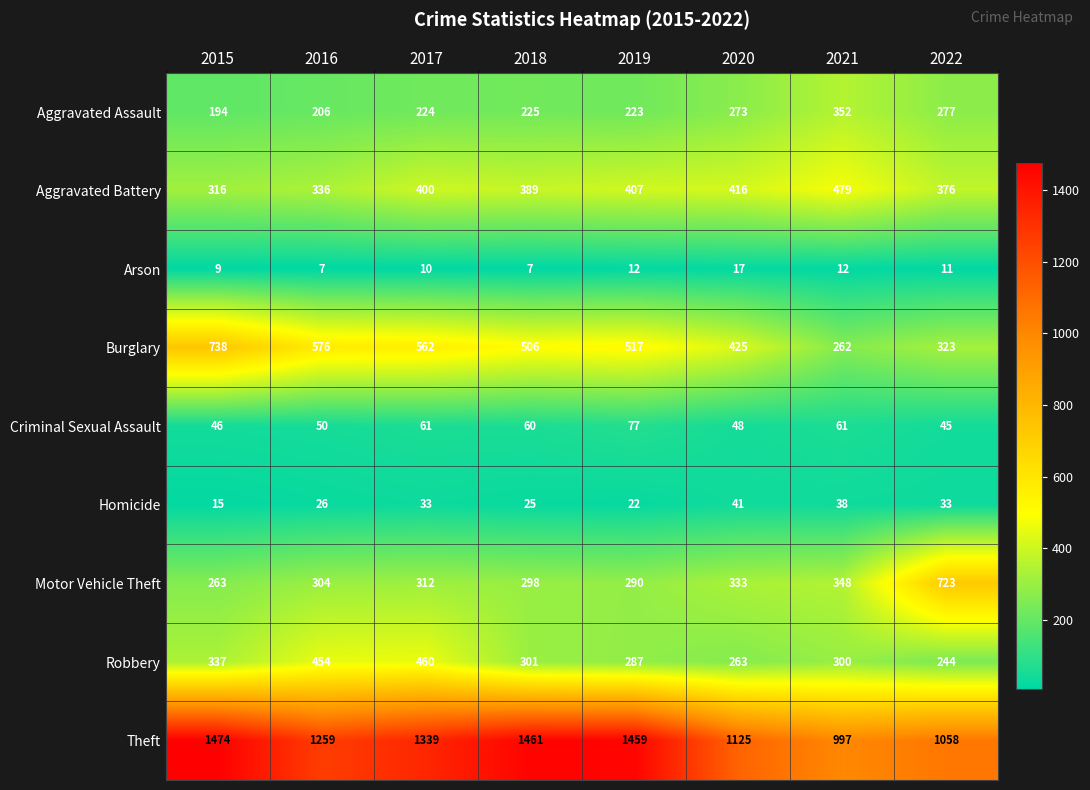

The Theft series shows 528 at 2021. True or false?

False